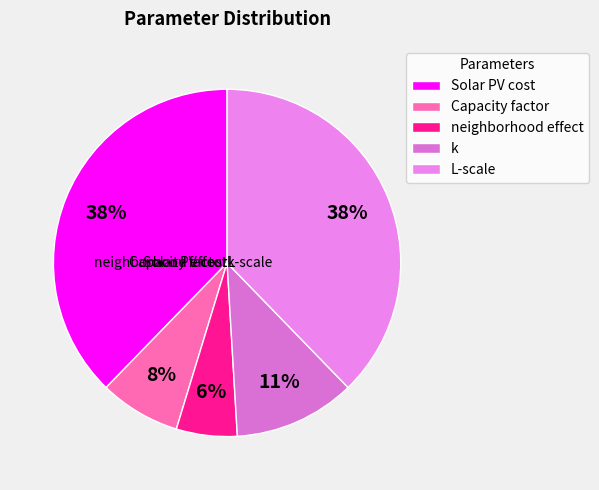

Does any single category account for the majority?

No